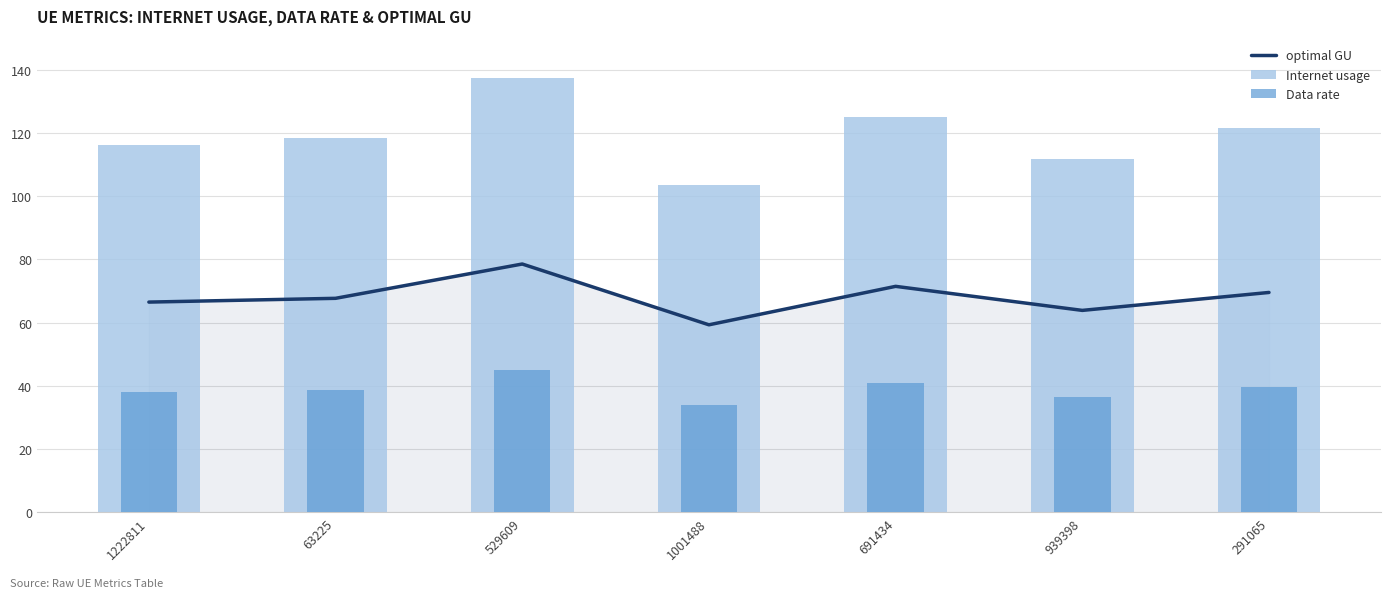

What is the total value across all series at 1001488?

197.0